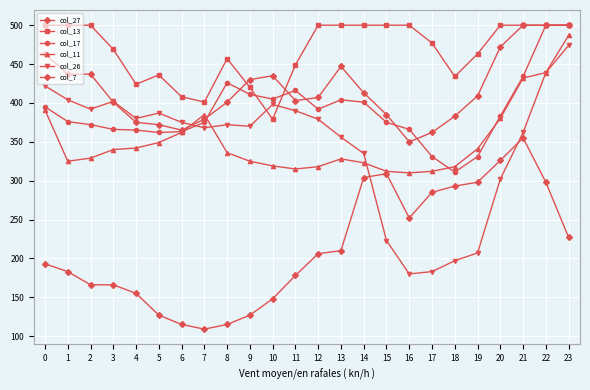

At how many categories does at least one series exceed 126?

24